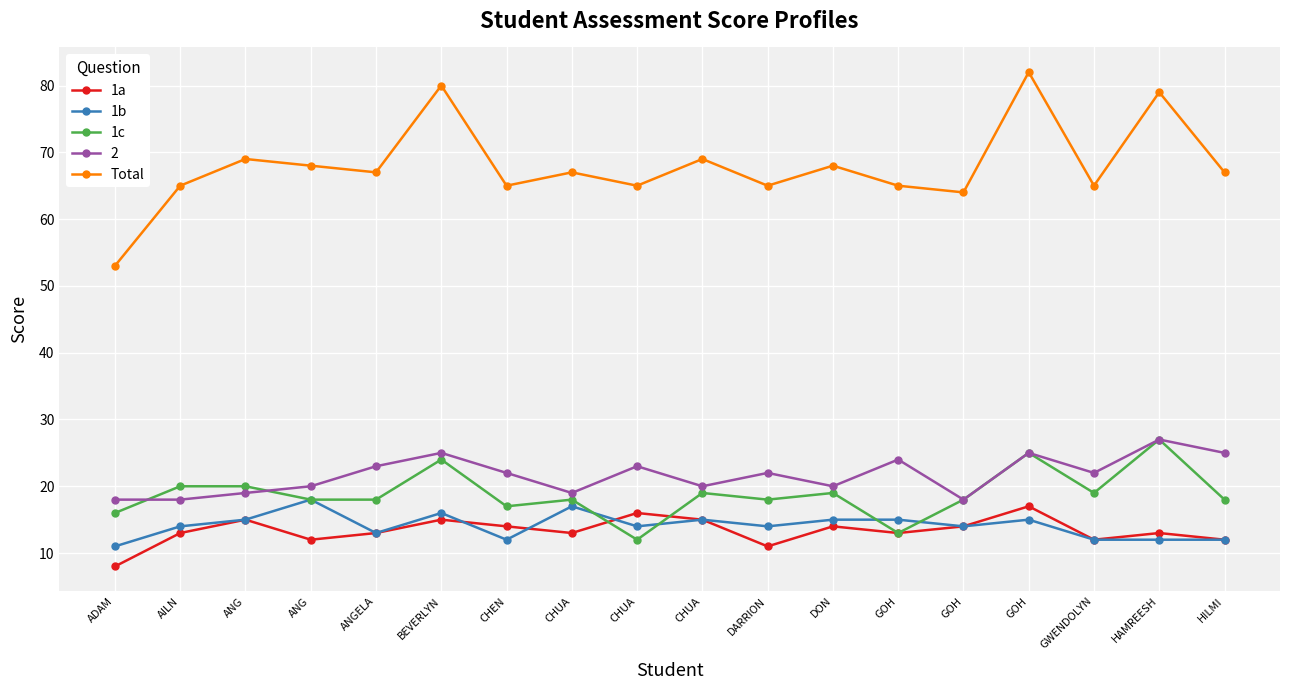

Which series has the largest range (max minus min)?

Total